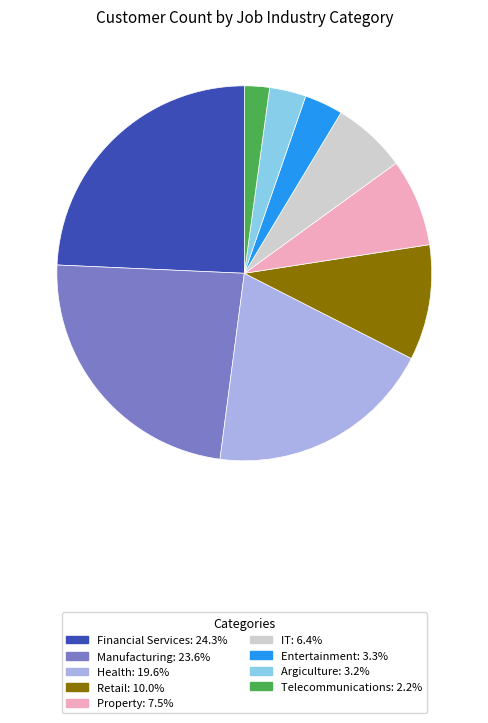

Which category has the biggest portion of the pie?

Financial Services